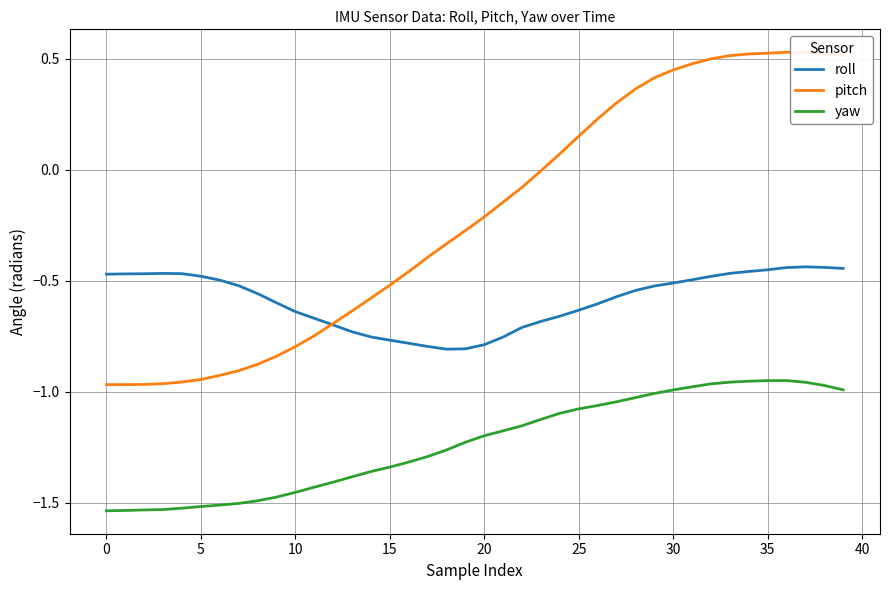

True or false: roll and yaw cross at least once.

False